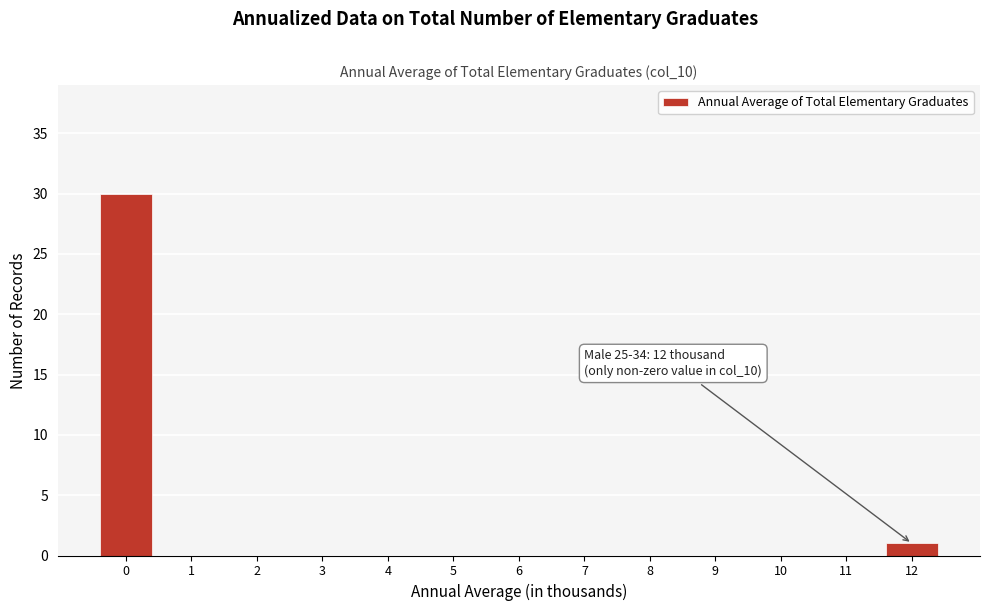

Reading left to right, what are all the values shown in this chart?

0=30	1=0	2=0	3=0	4=0	5=0	6=0	7=0	8=0	9=0	10=0	11=0	12=1